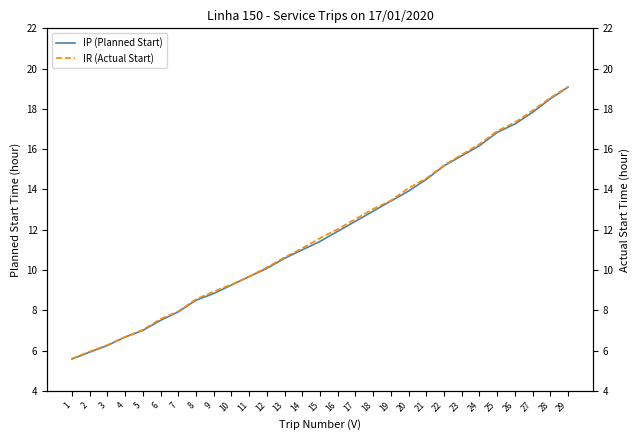

At how many categories does at least one series exceed 16?

6